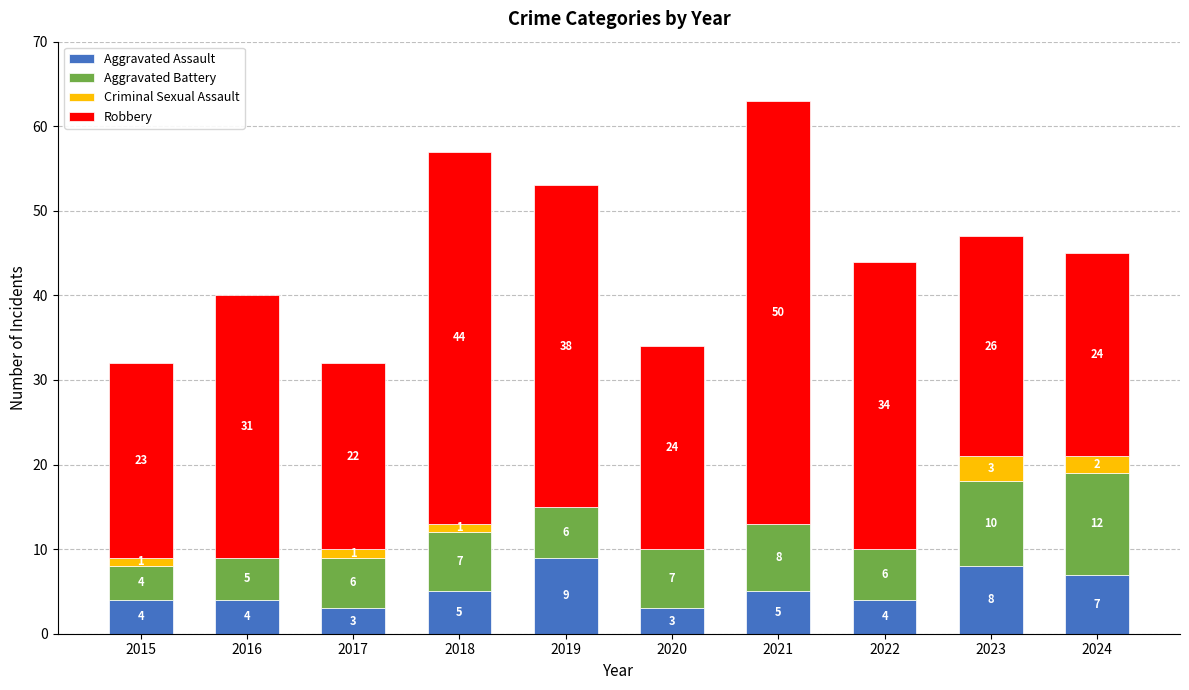

Which category has the highest value in the Aggravated Assault series?

2019